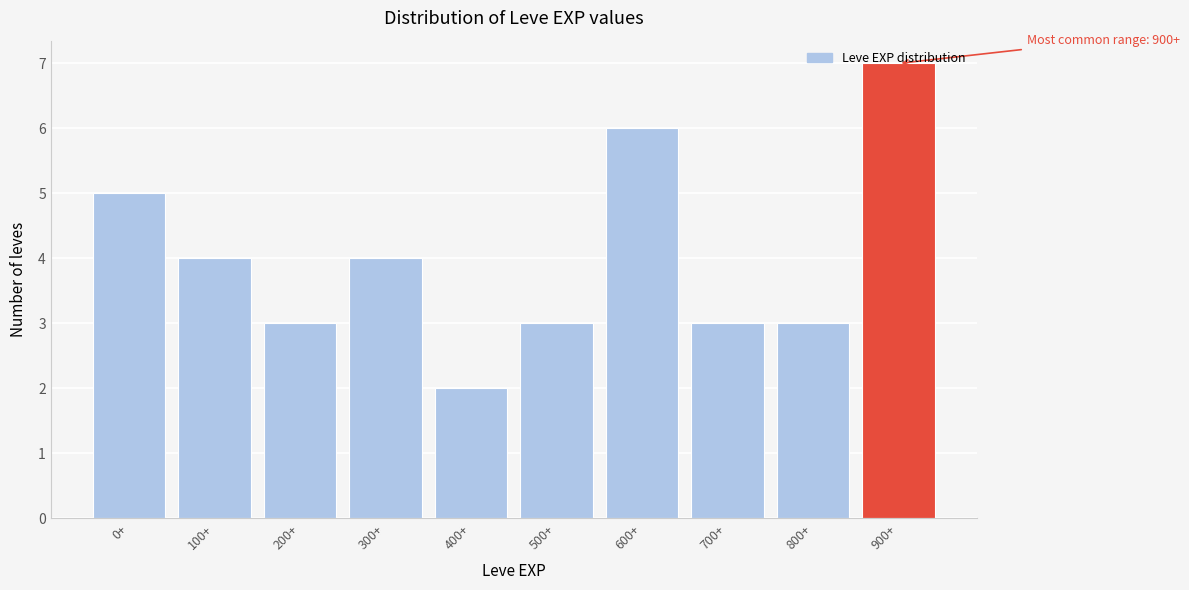

What is the ratio of the value at 200+ to the value at 800+?

1.0